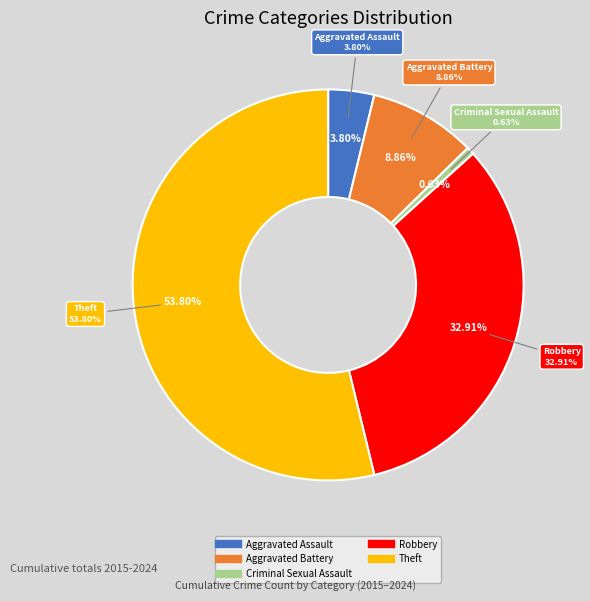

Which slice is the smallest?

Criminal Sexual Assault